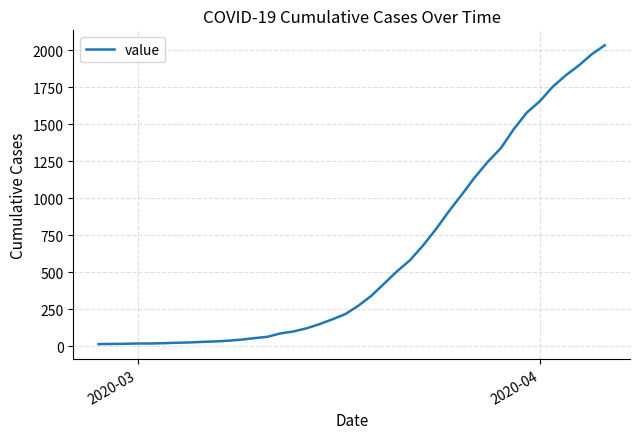

What is the greatest value displayed?

2032